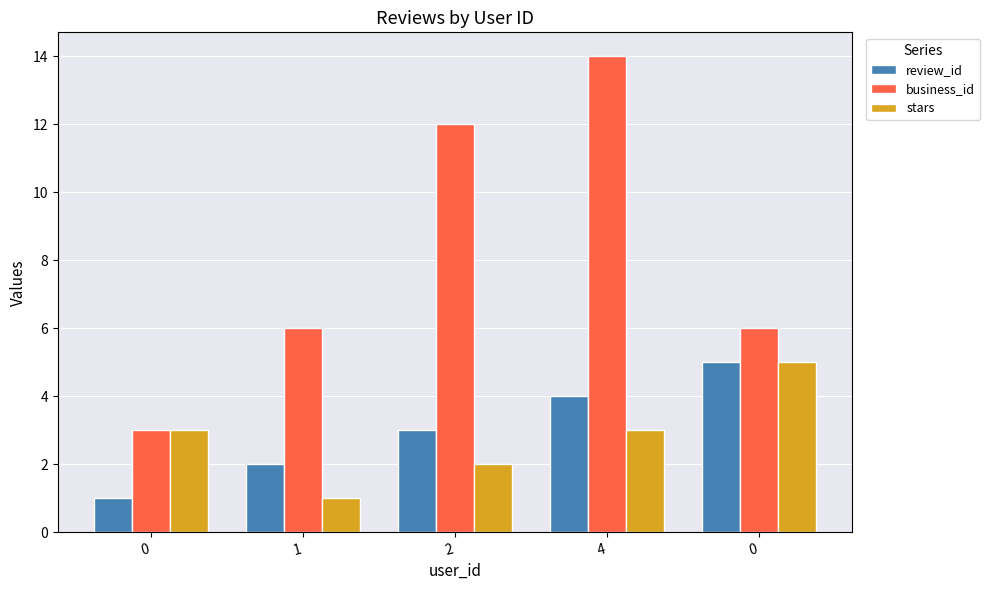

How many categories are shown in the chart?

5